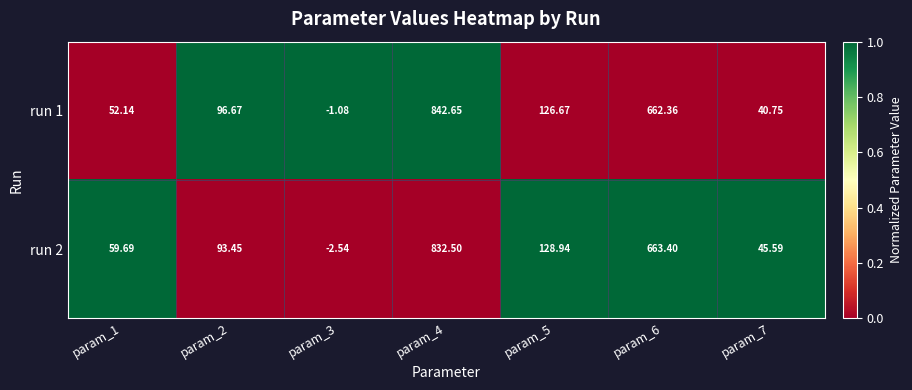

At how many categories does at least one series exceed 0?

6